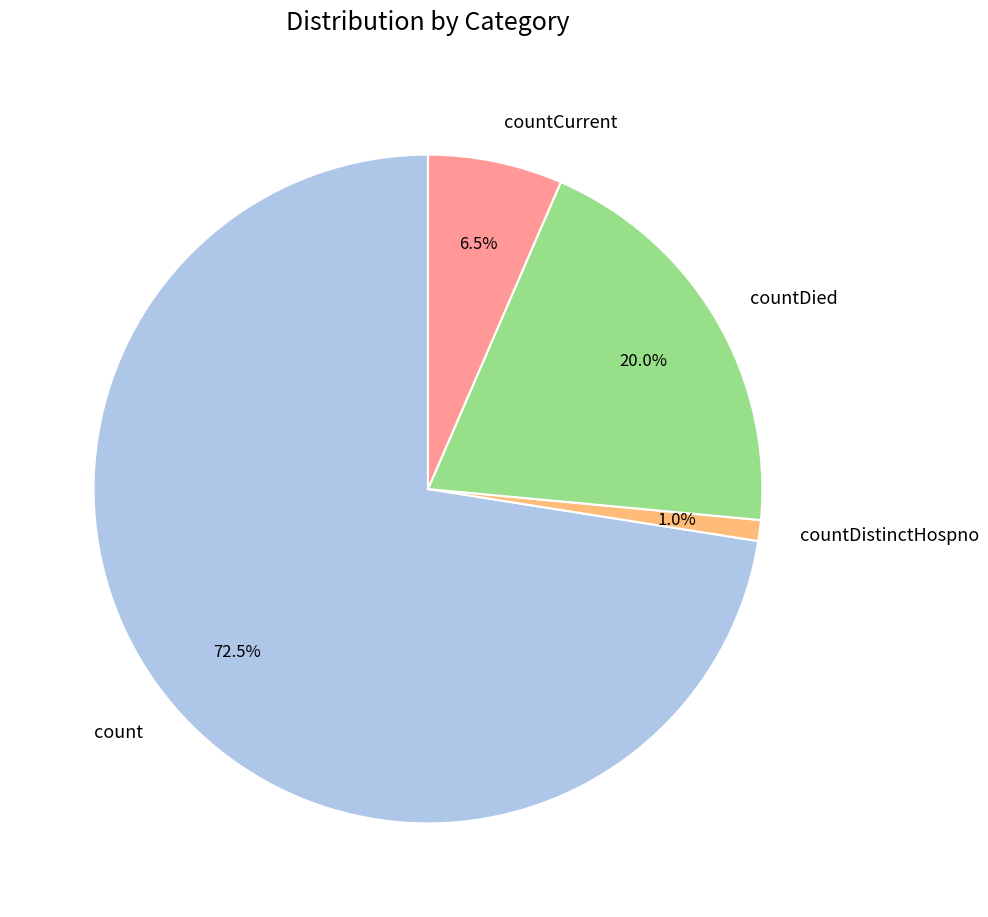

What is the total percentage of countDied and count?

92.5%